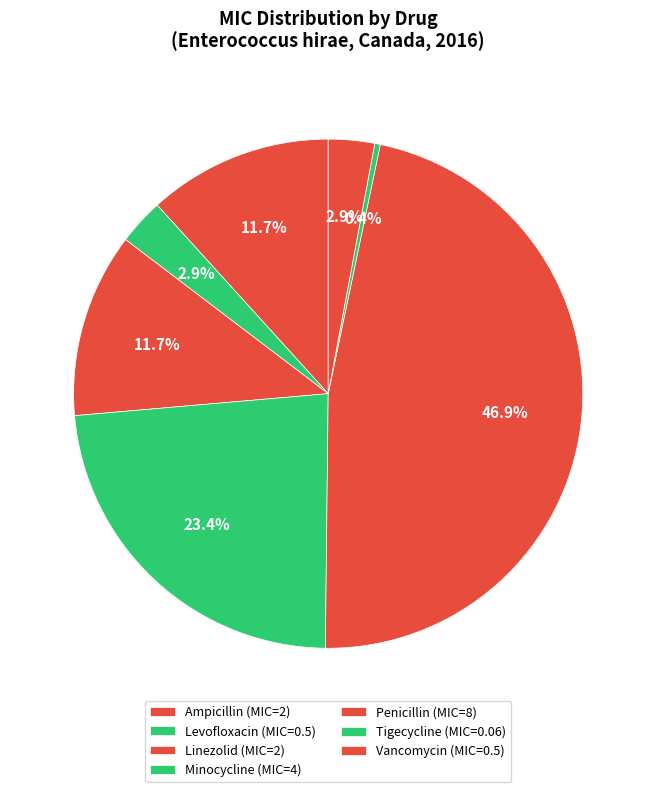

Which slice is the largest?

Penicillin